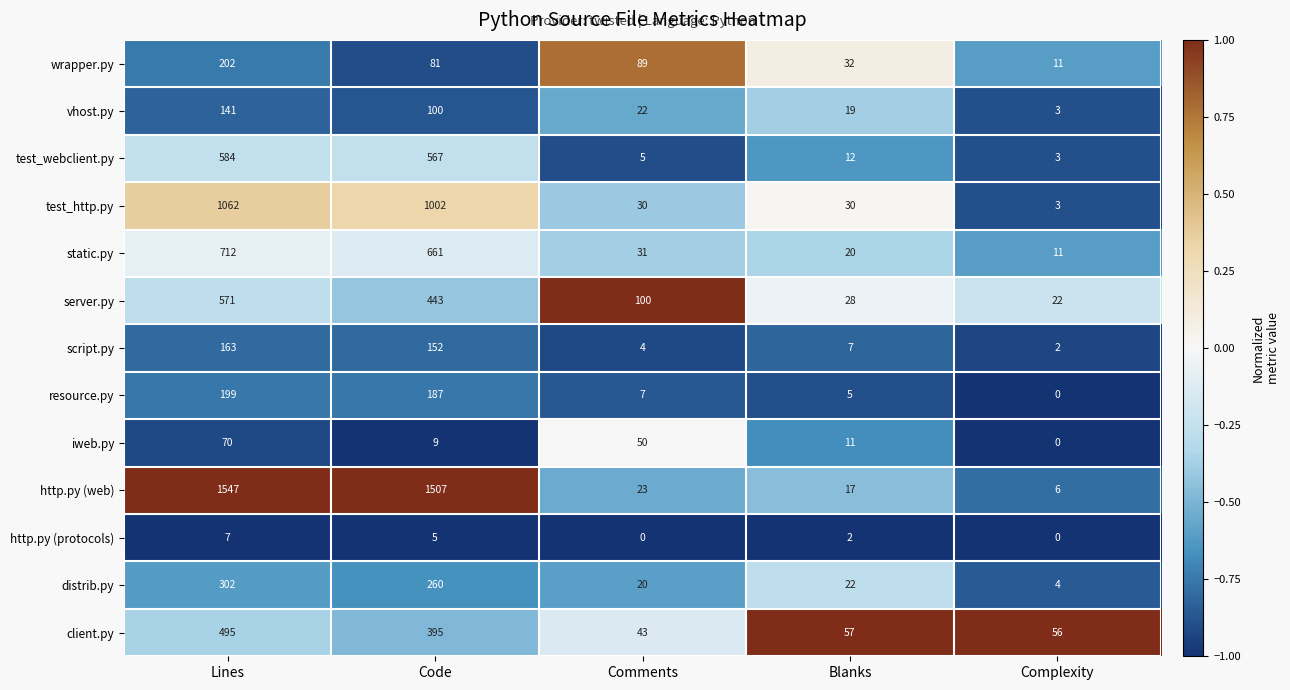

The vhost.py series shows 58 at Code. True or false?

False